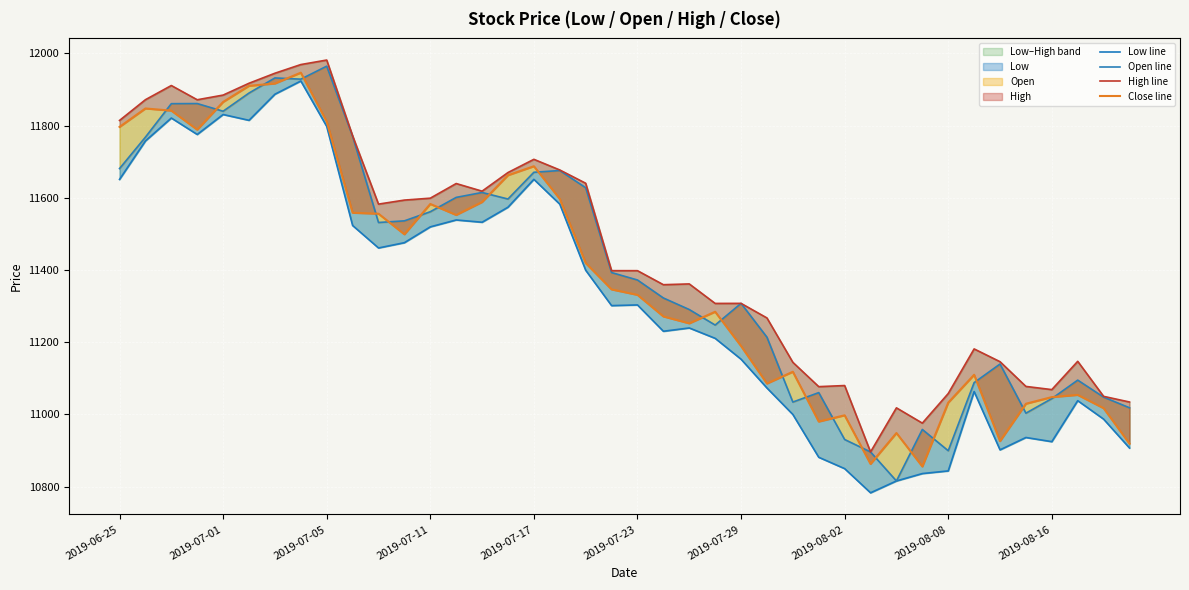

Between 29 and 27, which is larger?

27